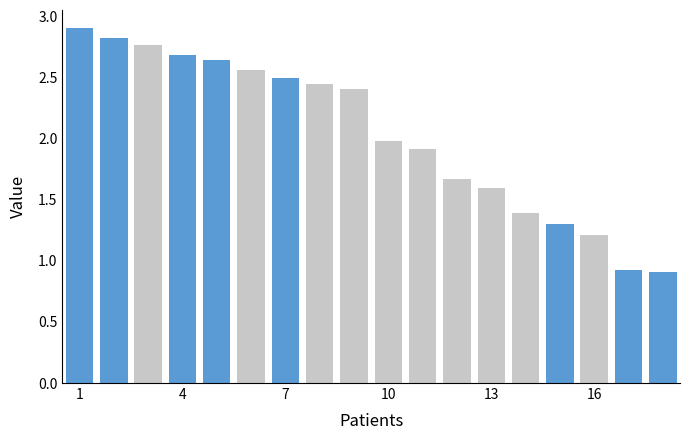

What is the minimum value shown in the chart?

0.9